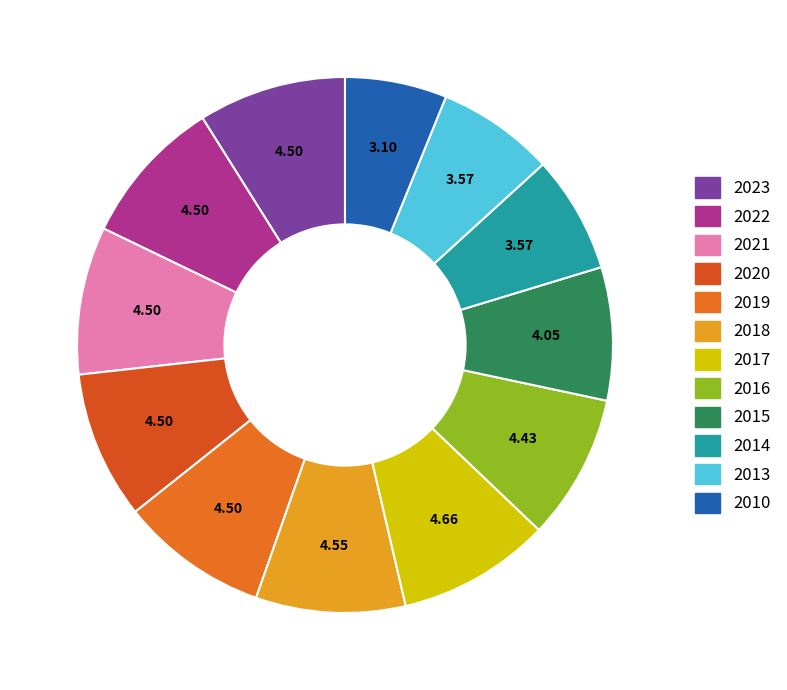

Approximately how many times larger is the value at 2018 compared to 2017?

1.0